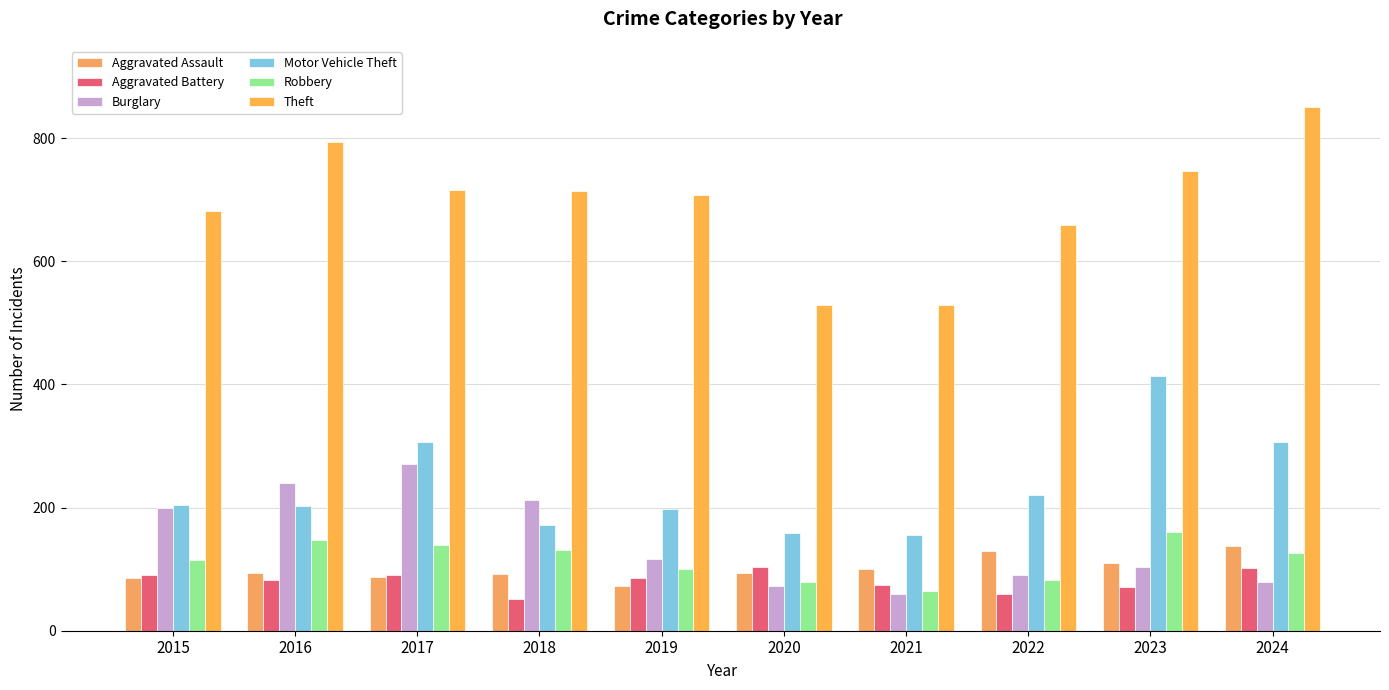

True or false: Theft has a value of 529 at 2021.

True